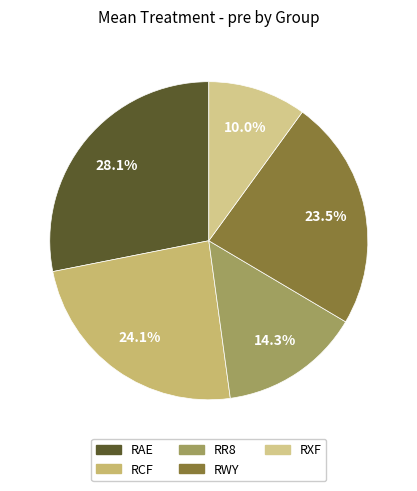

Count the number of slices in the pie.

5